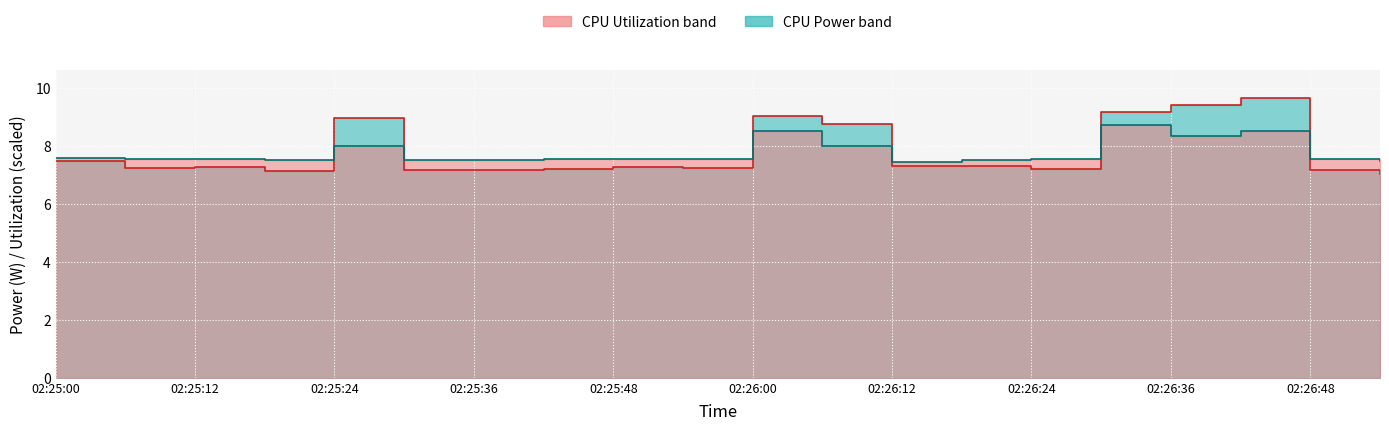

Is it true that CPU Utilization (scaled, median) equals 11.6 at 02:25:48?

False